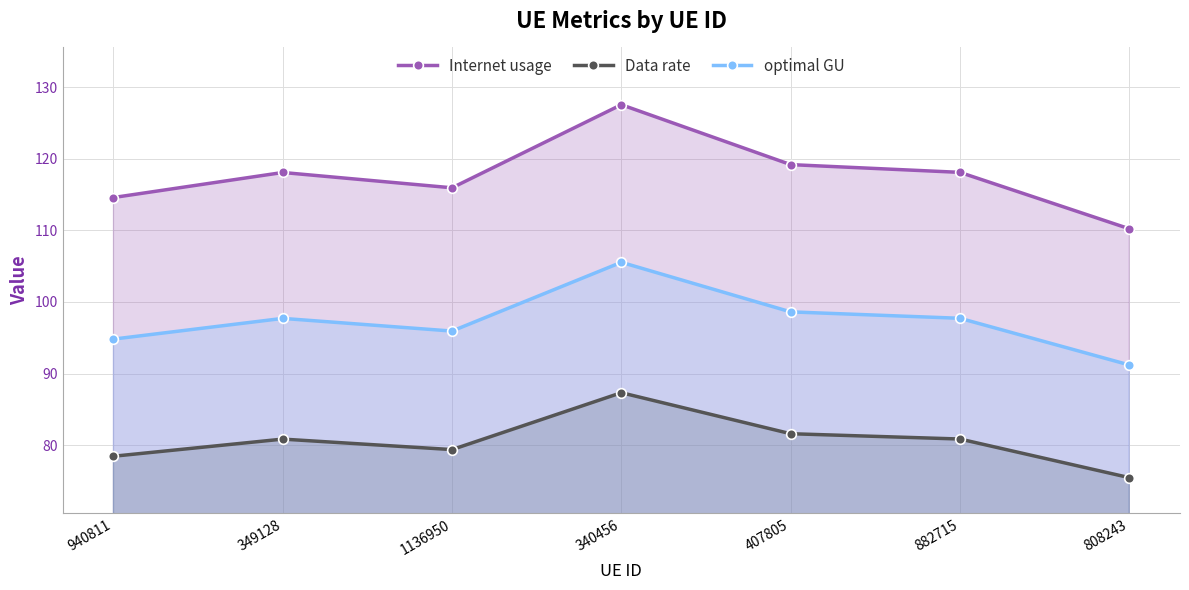

Does the chart display data point markers on the line(s)?

Yes